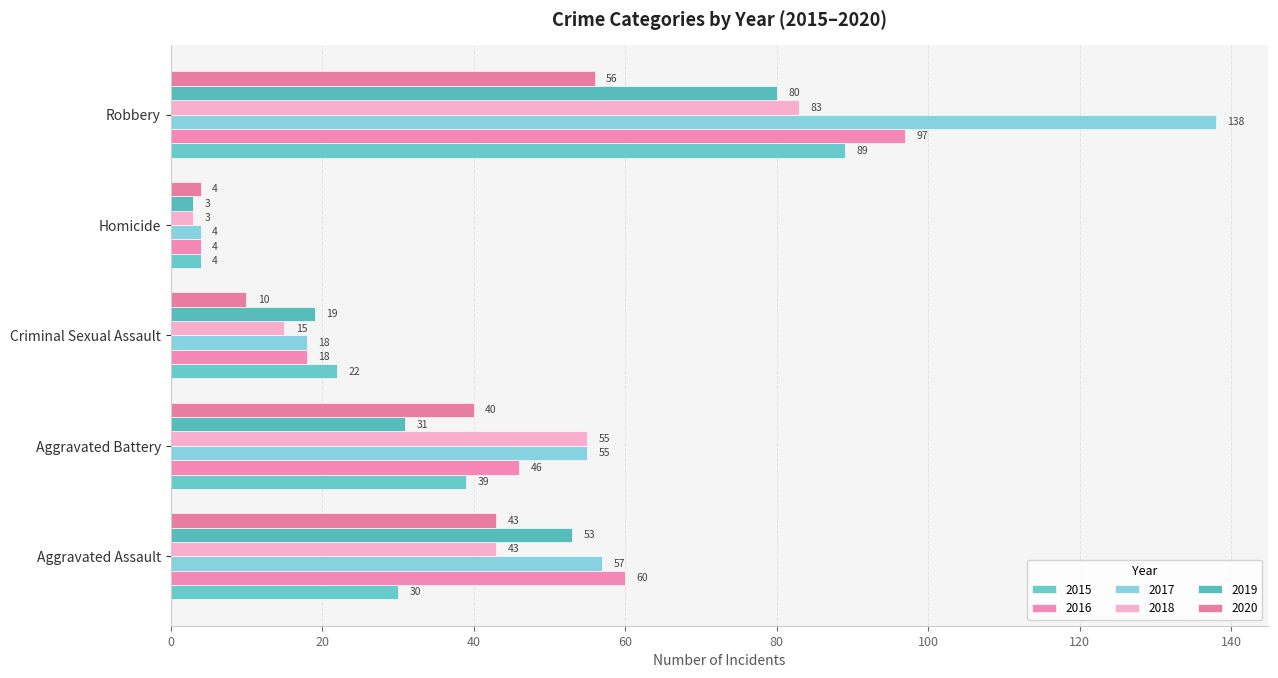

Reading left to right, what are all the values shown in this chart?

2015: 30	39	22	4	89
2016: 60	46	18	4	97
2017: 57	55	18	4	138
2018: 43	55	15	3	83
2019: 53	31	19	3	80
2020: 43	40	10	4	56